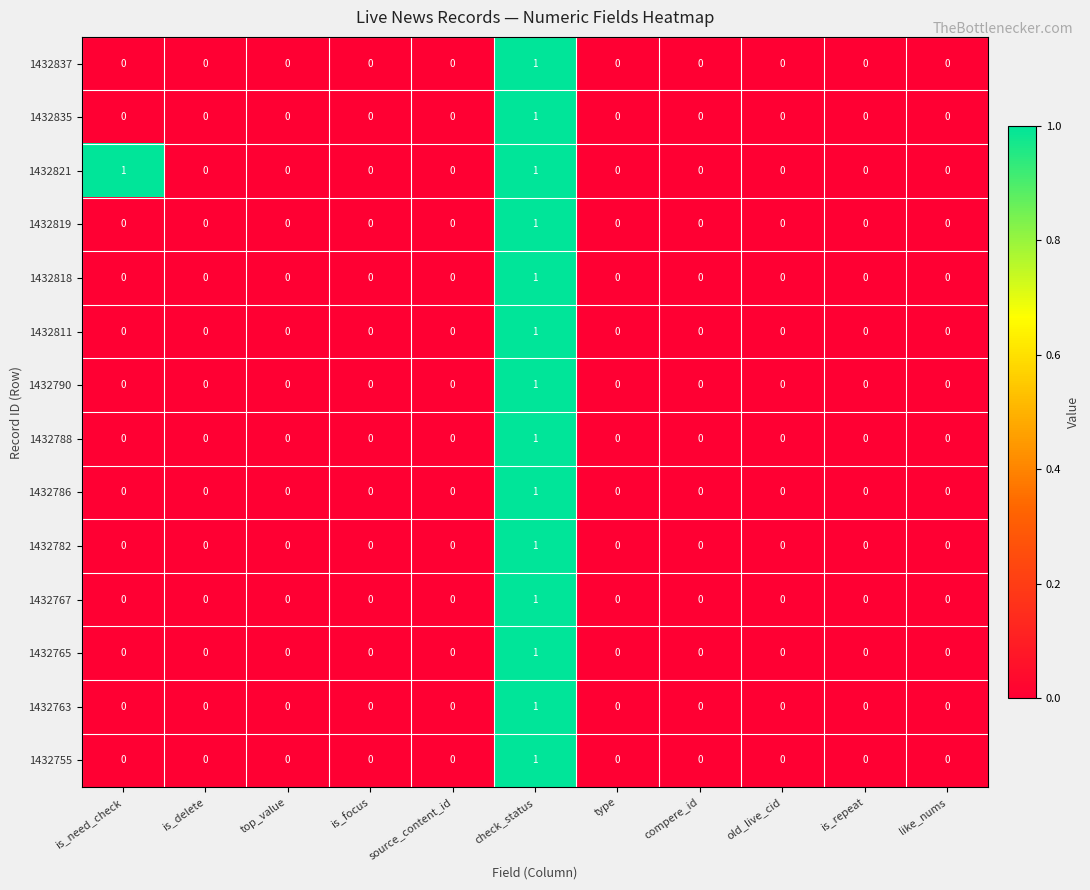

How many distinct data groups are displayed?

14